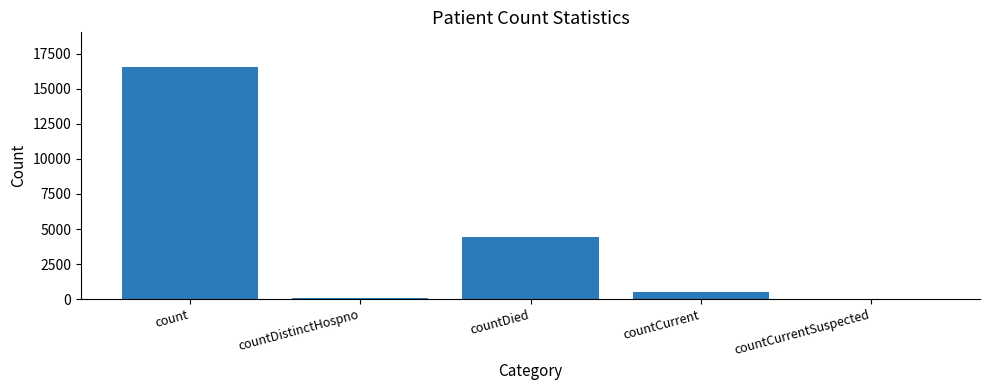

At which category does the chart reach its peak across all series?

count